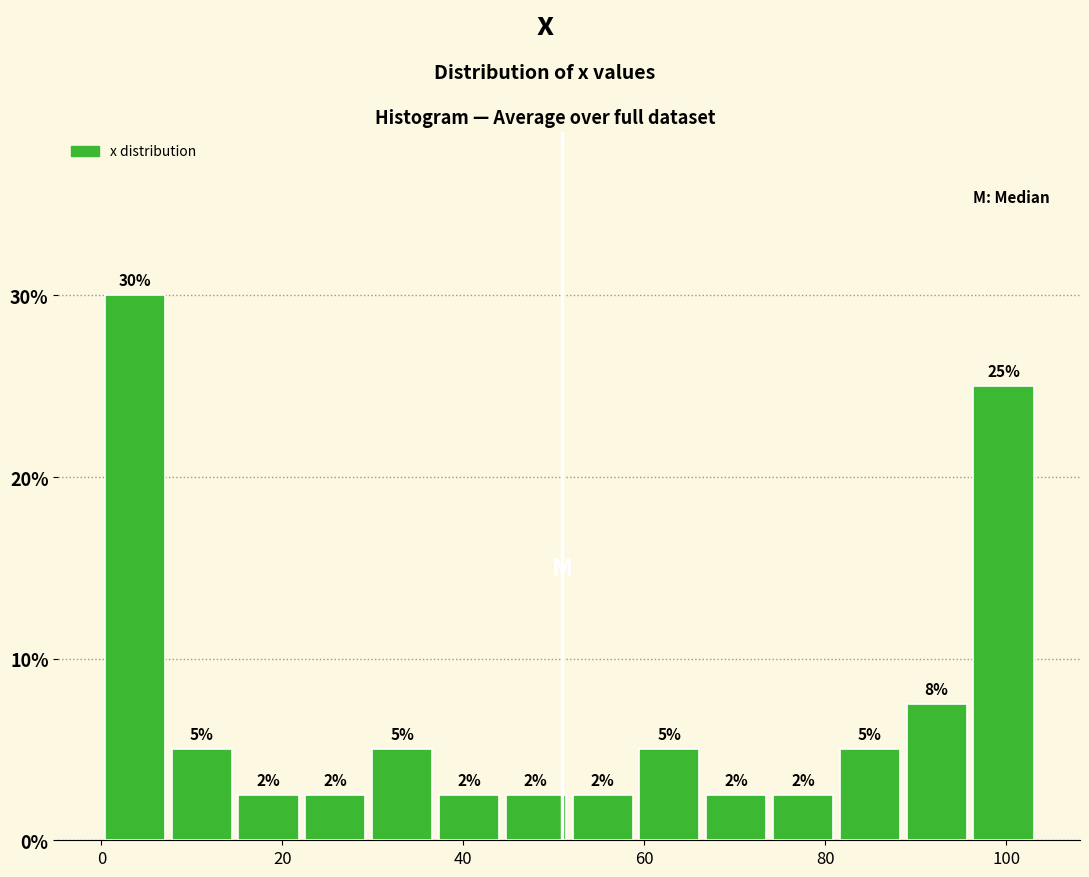

Around what value on the x-axis is the tallest bar? Give the approximate position of its centre, as read against the axis.

4